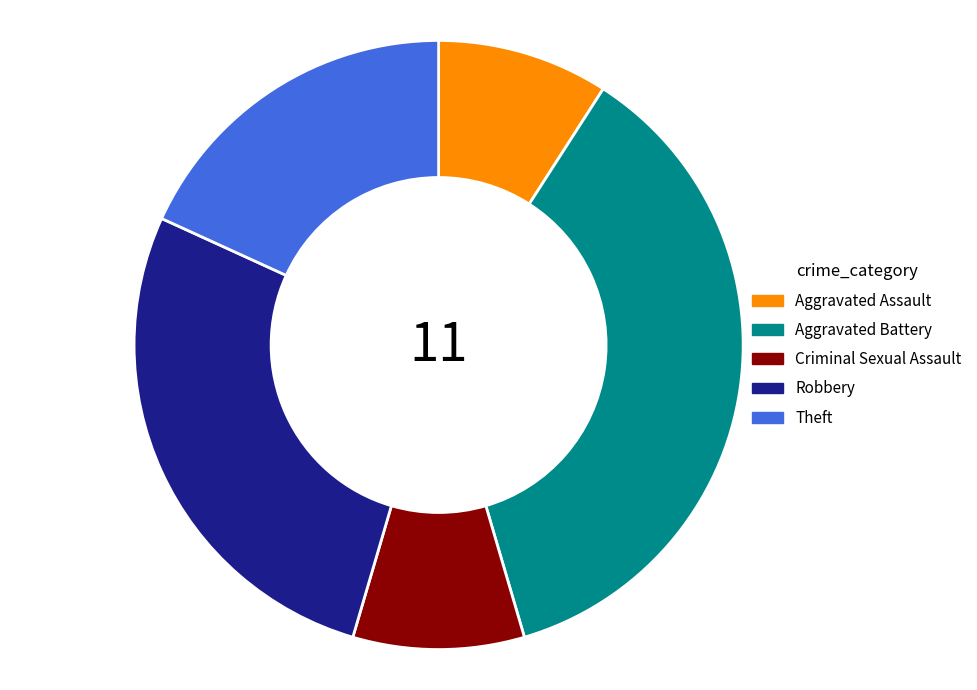

Combined, do Criminal Sexual Assault and Aggravated Battery account for over 50%?

No